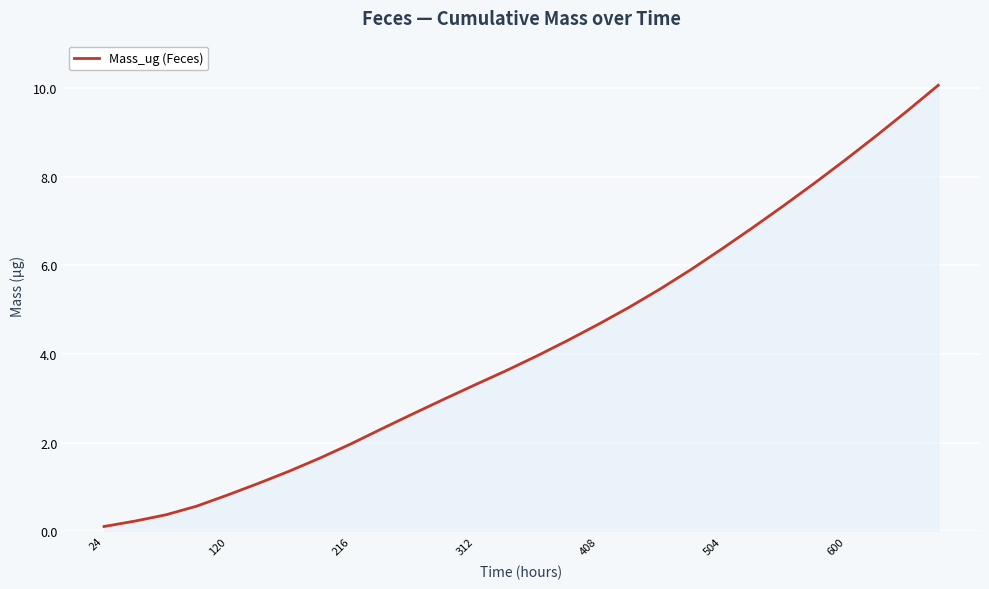

What is the sum of all values?

117.7